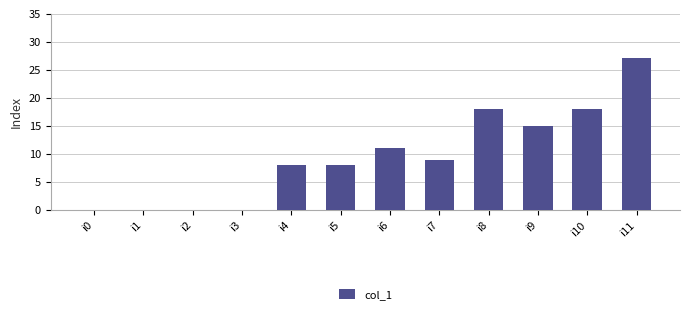

Between i3 and i6, which is larger?

i6